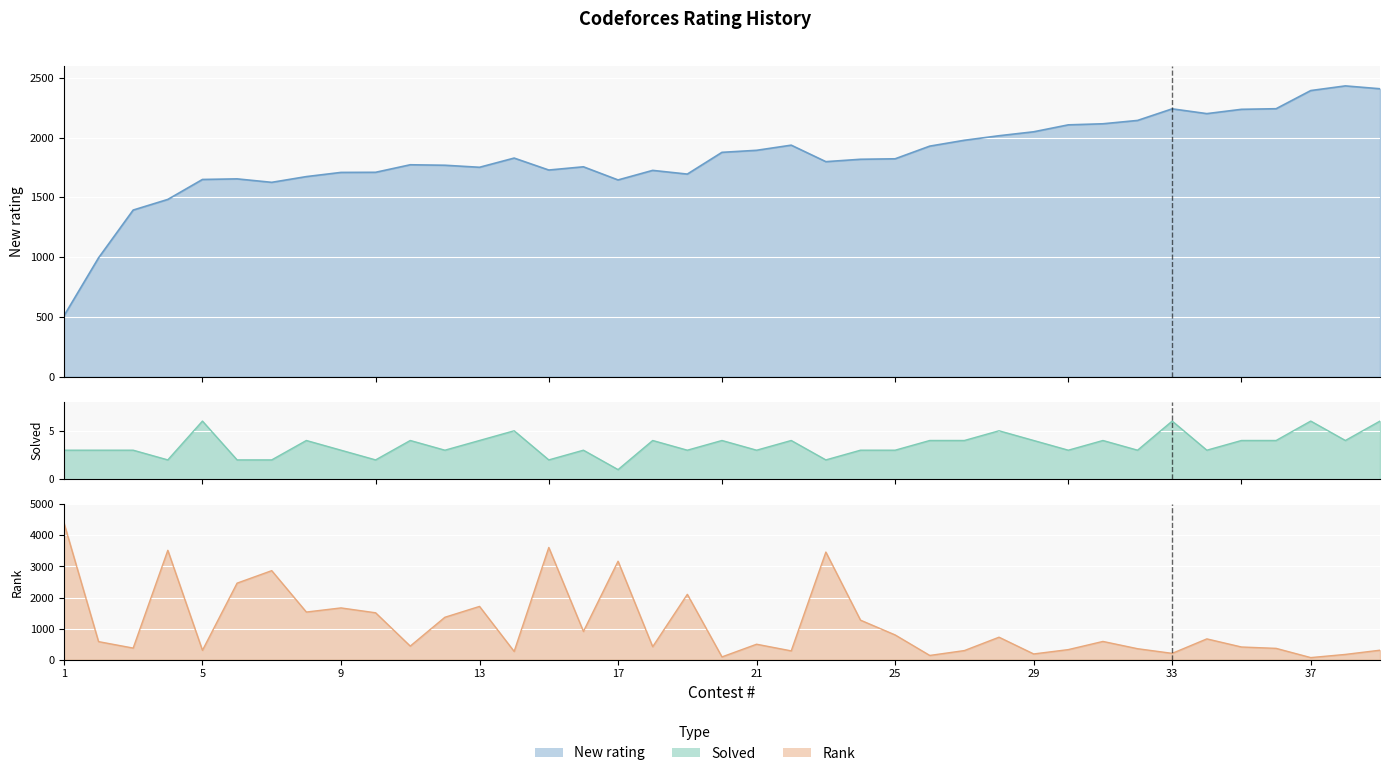

What is the lowest value of the Rank series?

67